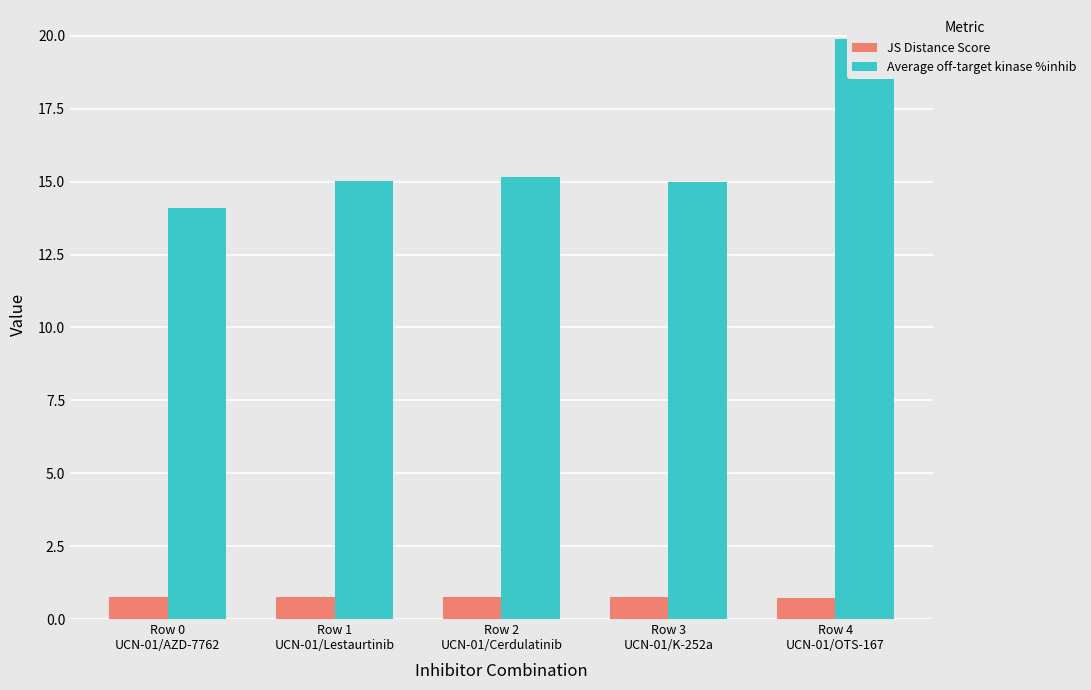

Where does the Average off-target kinase %inhib series first go above 15?

Row 1
UCN-01/Lestaurtinib